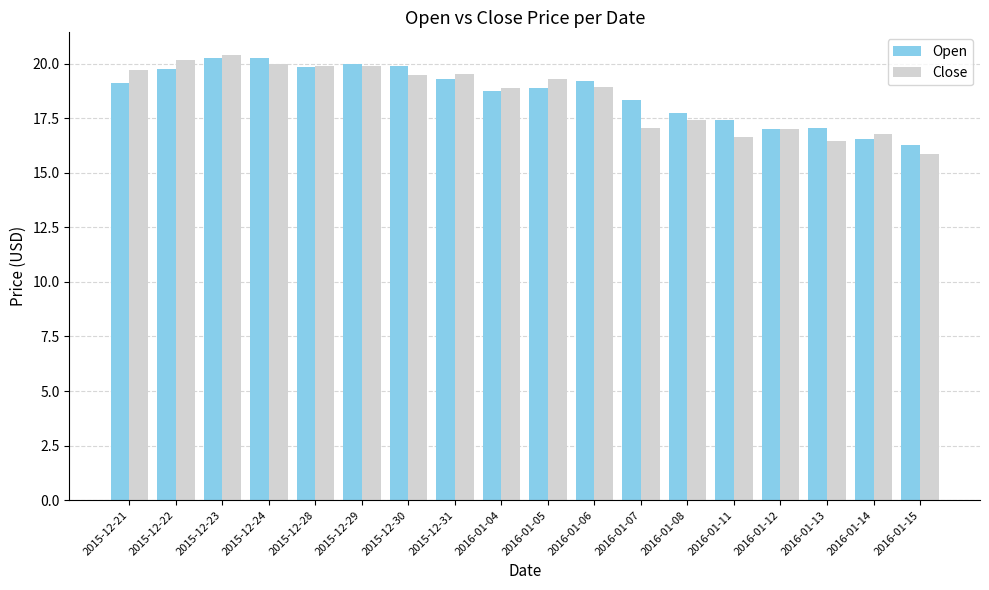

Read the Close value at 2016-01-08.

17.4